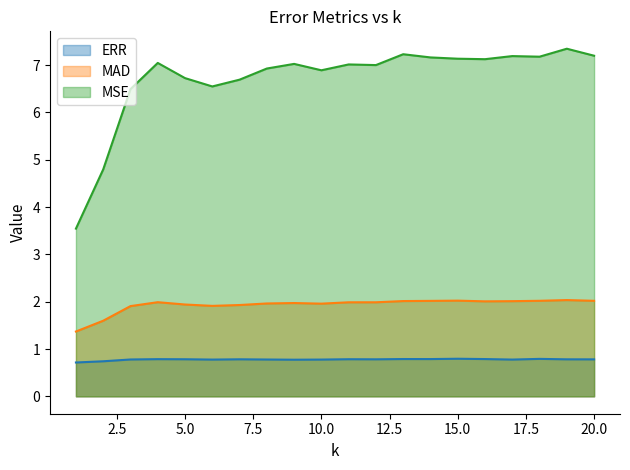

The value of ERR at 1 is 0.7. True or false?

True